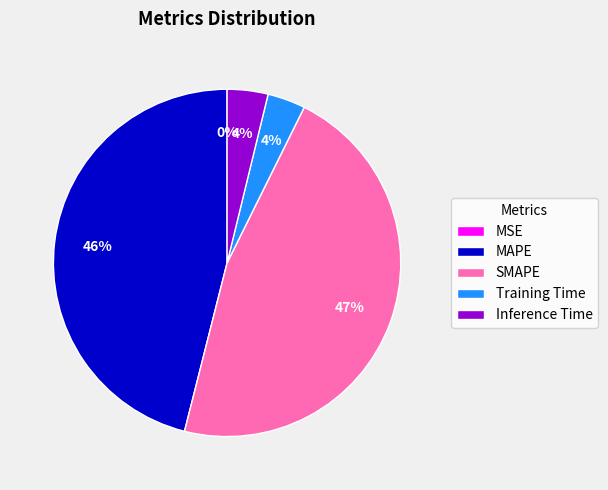

Is there a majority slice in this chart?

No